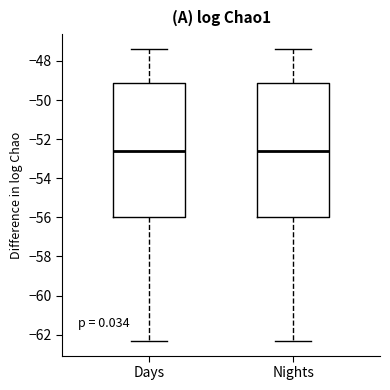

Reading left to right, transcribe this box plot: for each box, give where its median line is, the range the box spans, and where its two whiskers end, as read against the y-axis. The values are not printed on the chart, so give them approximately, as read against the axis.

Days: median -52.6, box -56.0 to -49.2, whiskers -62.4 to -47.4
Nights: median -52.6, box -56.0 to -49.2, whiskers -62.4 to -47.4